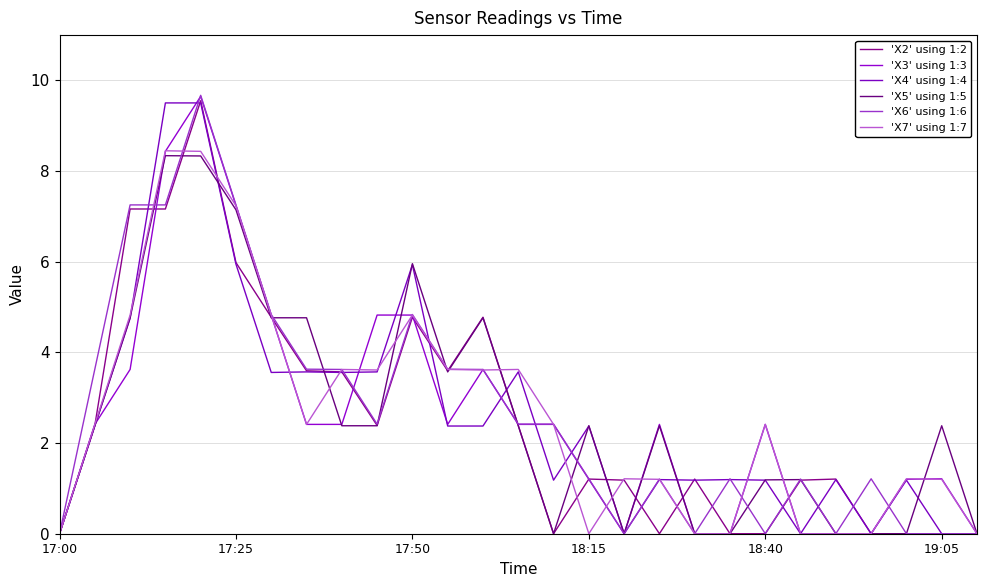

How many lines are shown in the chart?

6